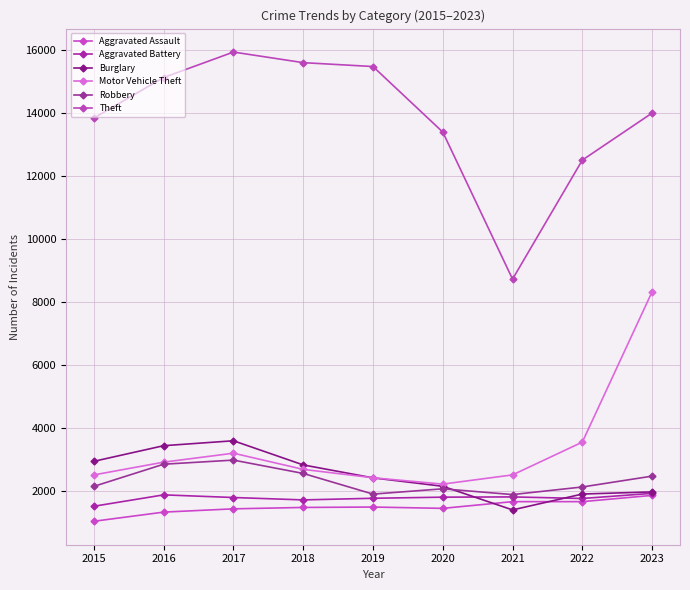

What is the smallest value displayed?

1048